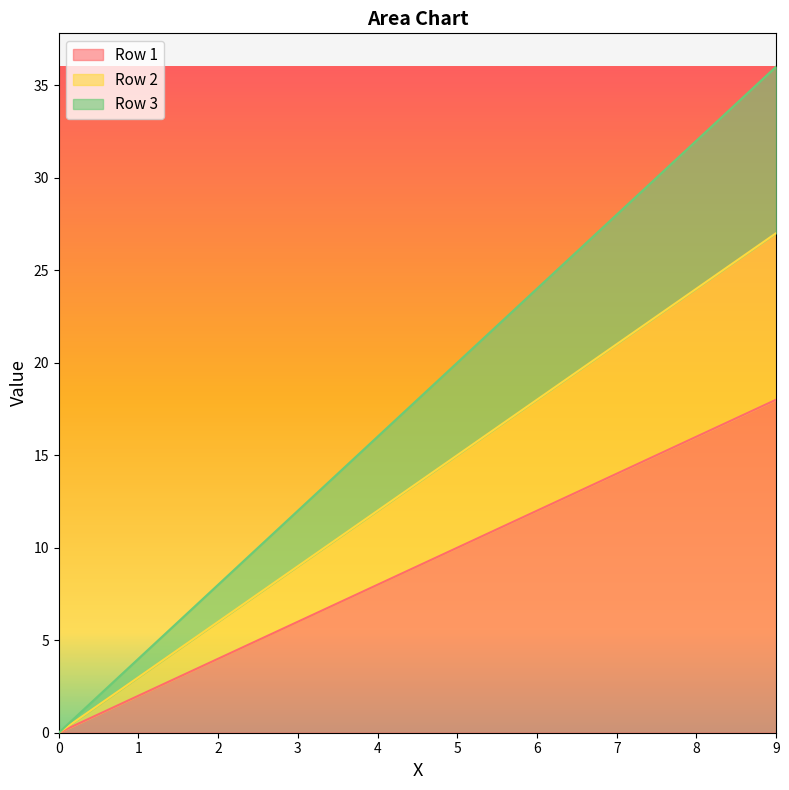

What is the difference between the highest and lowest values at 8.0?

16